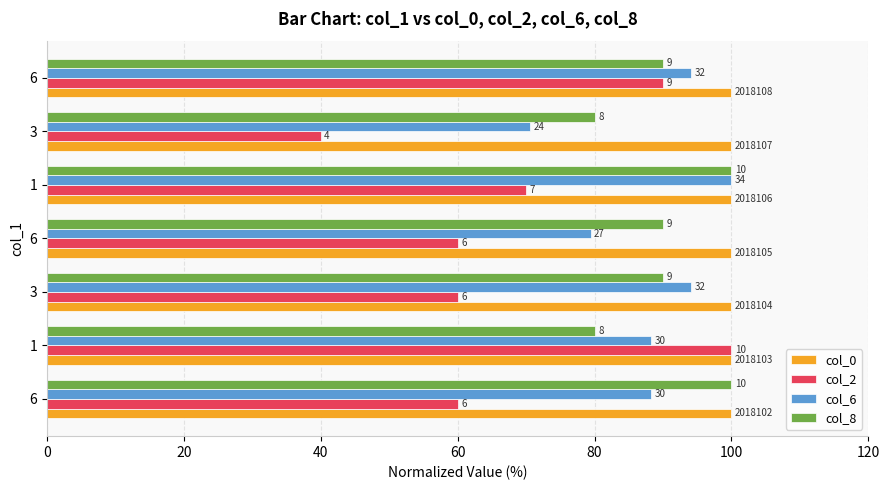

What are all the series names shown in the legend?

col_0, col_2, col_6, col_8